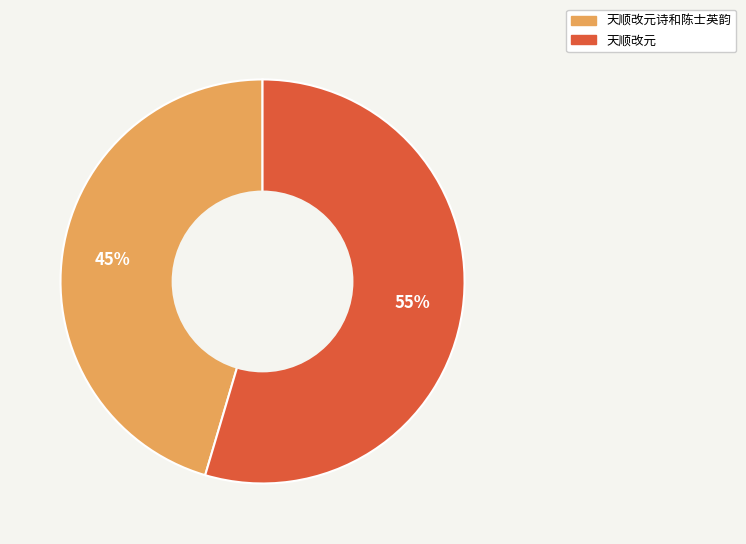

Count the number of slices in the pie.

2